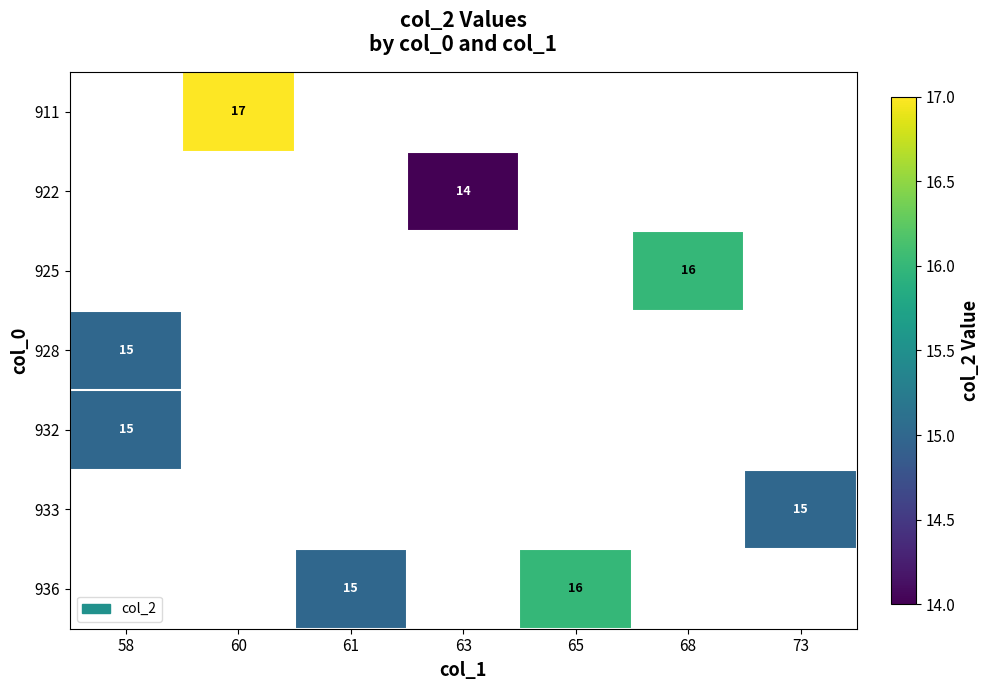

Is it true that 933 equals 15 at 73?

True